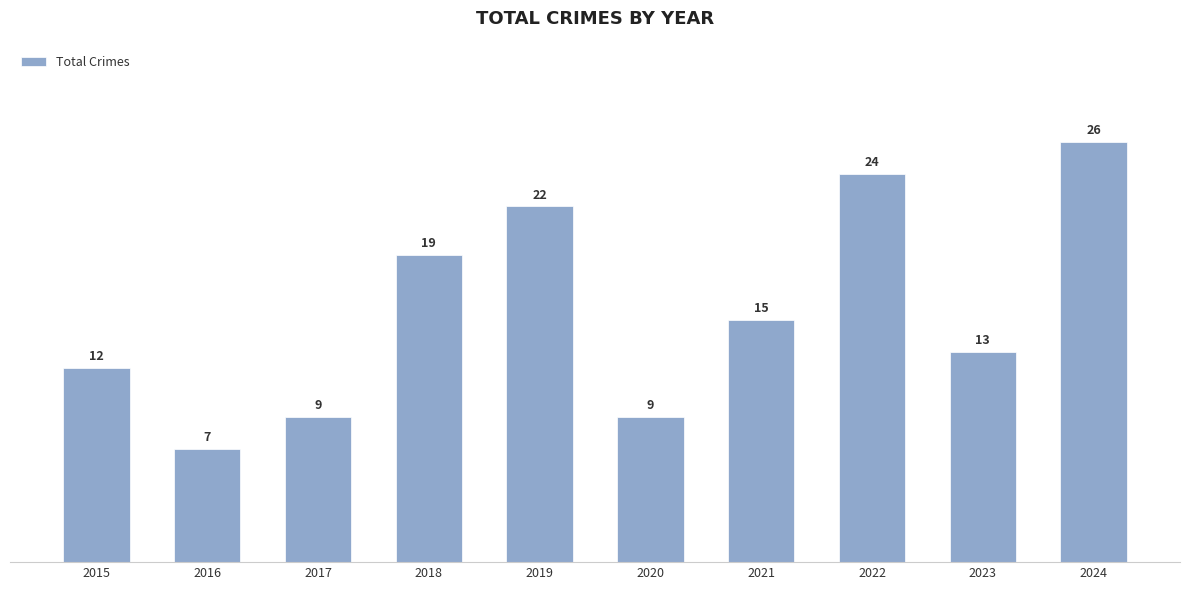

Which has a higher value, 2015 or 2019?

2019